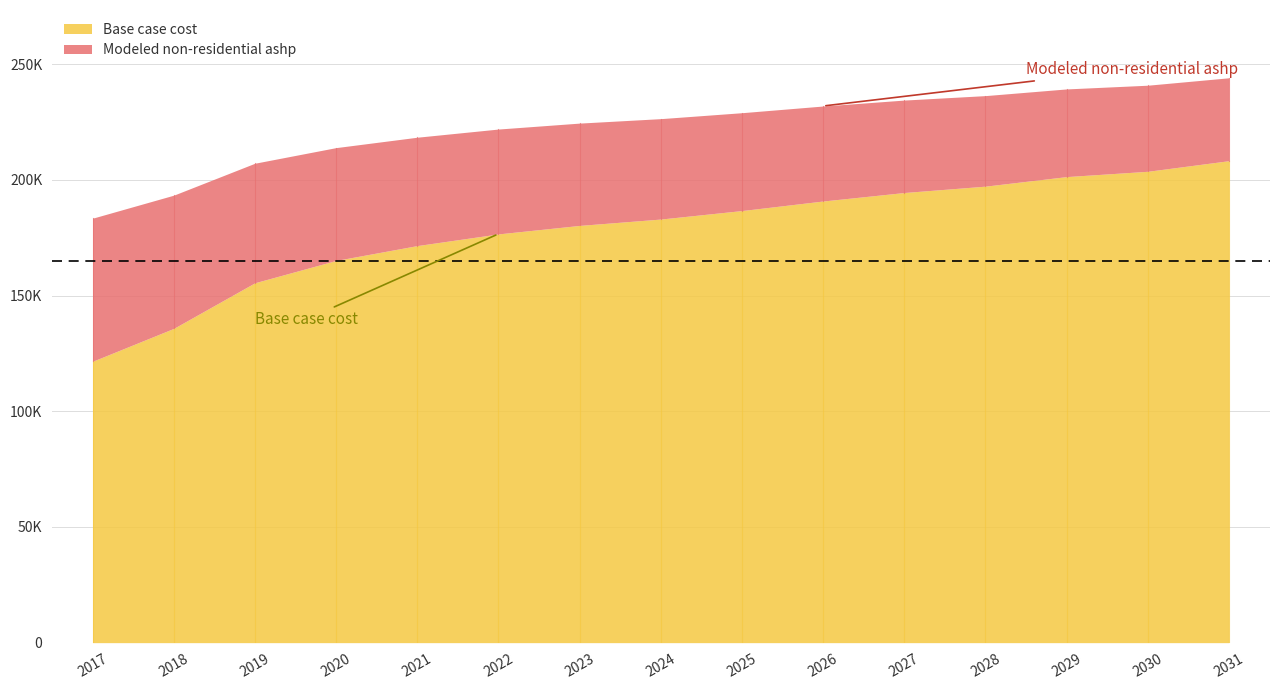

Rank the series at 2021 from lowest to highest value.

Base case cost, Modeled non-residential ashp